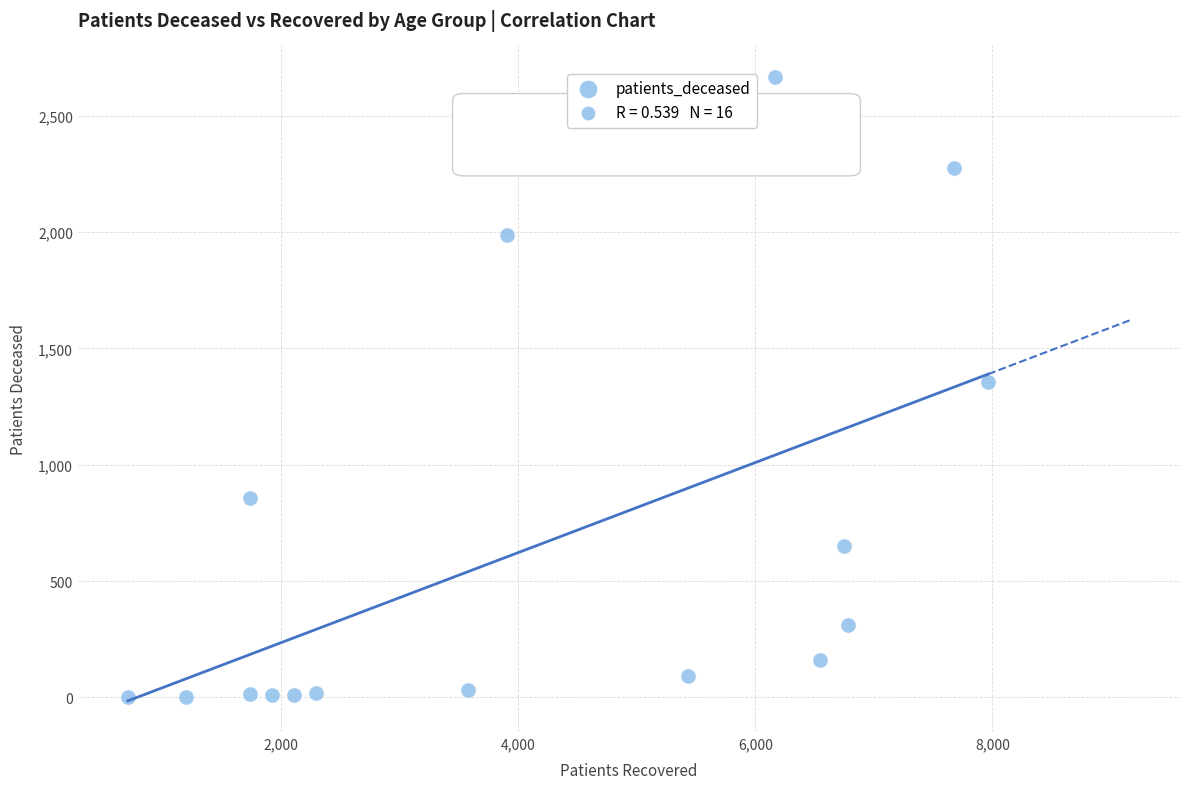

What is the range of X values (max minus min)?

7252